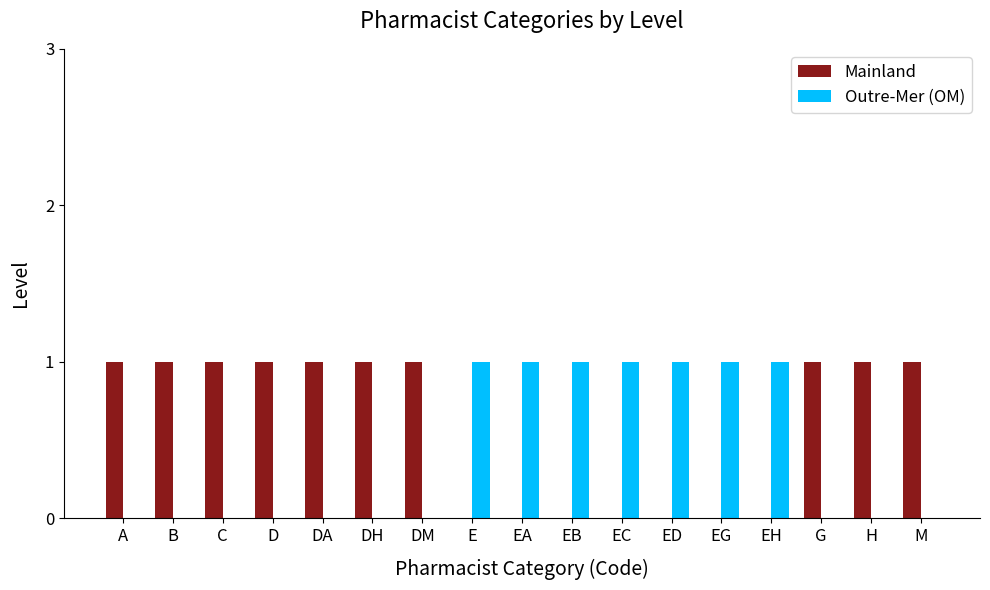

Is it true that Mainland equals 0 at E?

True